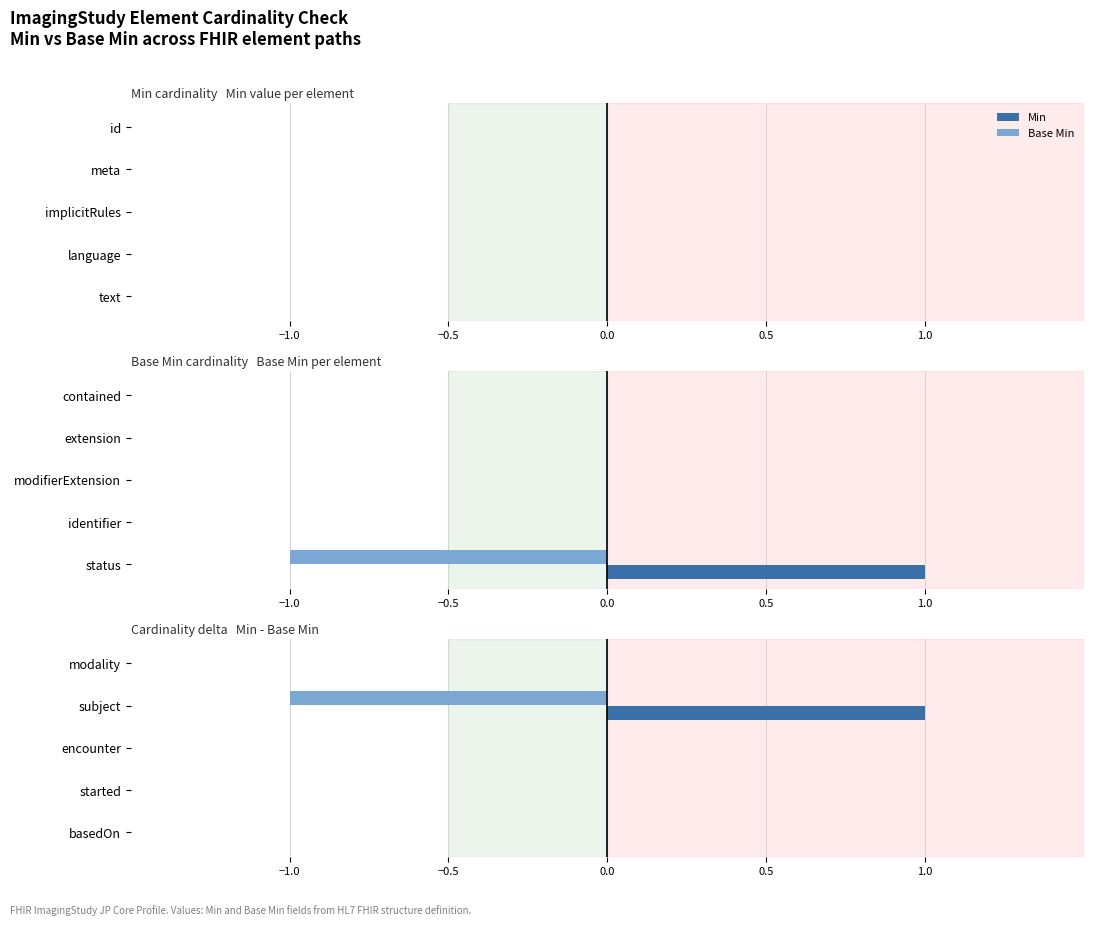

The value of Base Min at modality is 0. True or false?

True